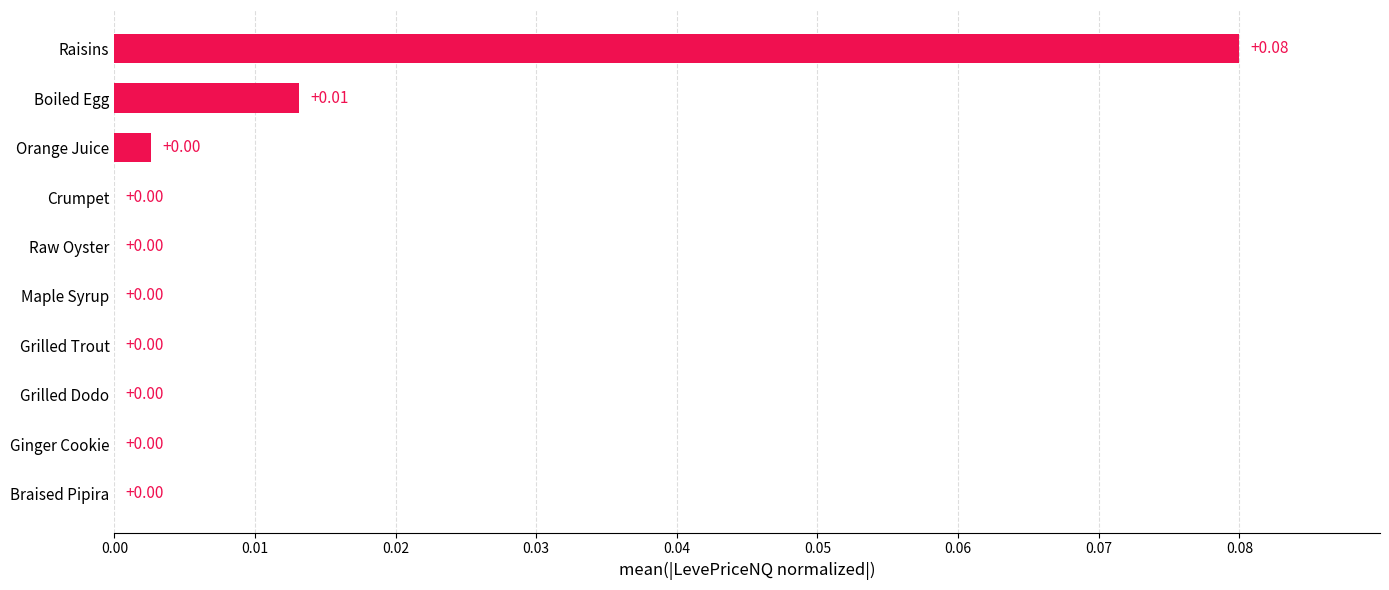

What is the change in value from Braised Pipira to Raisins?

+0.1